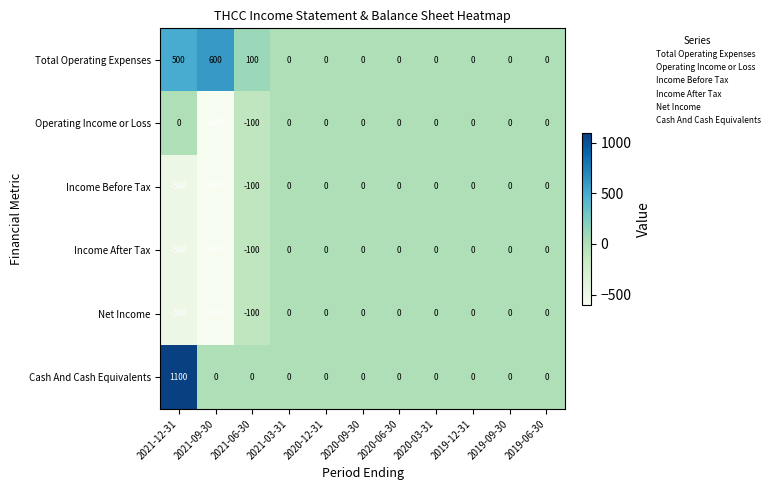

Which category has the lowest value across all series?

2021-09-30